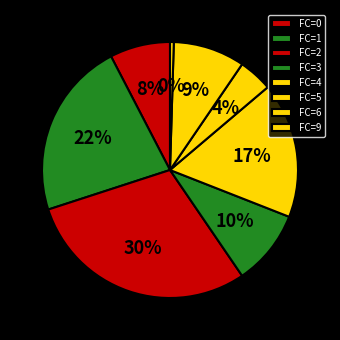

How many slices are in this pie chart?

8